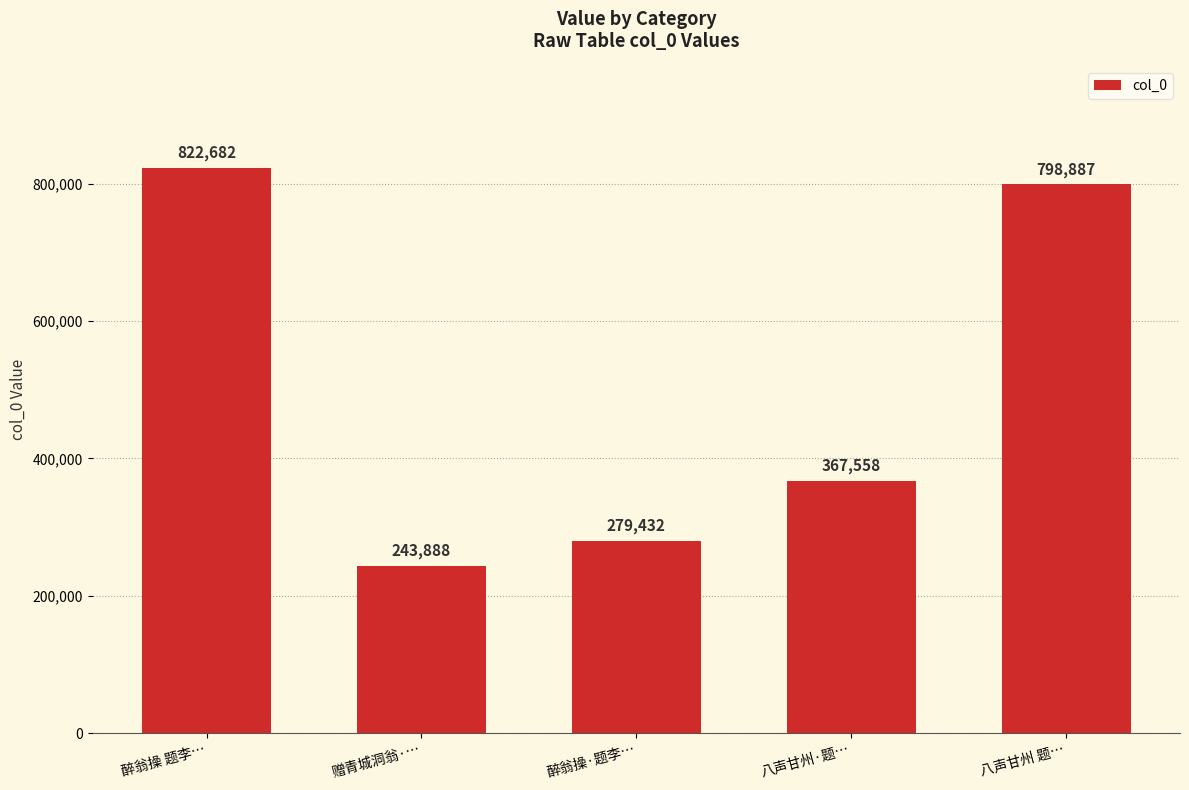

What is the difference between the maximum and minimum values?

578794